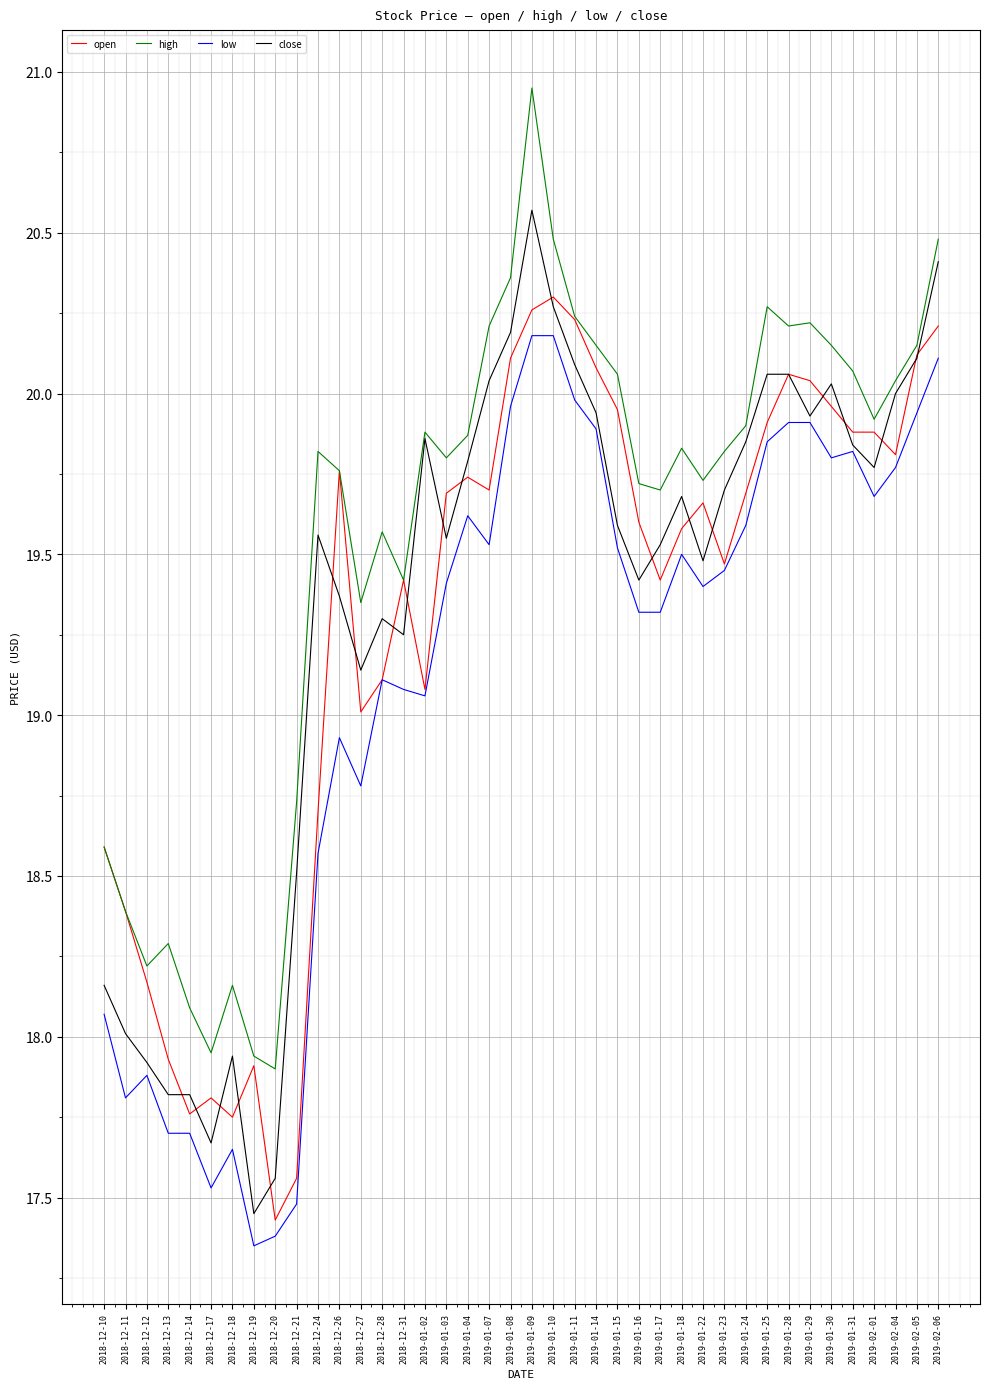

What is the spread (max minus min) of values at 2019-02-06?

0.4